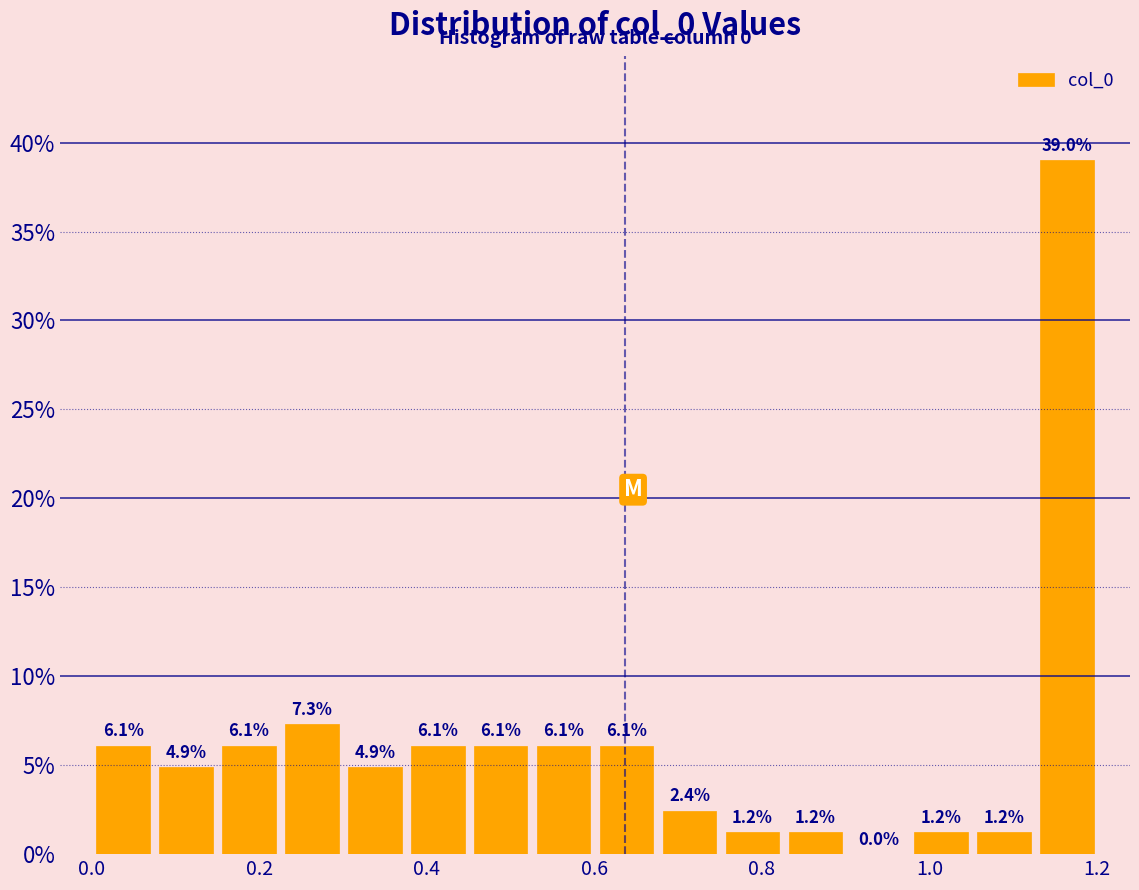

Around what value on the x-axis is the tallest bar? Give the approximate position of its centre, as read against the axis.

1.16